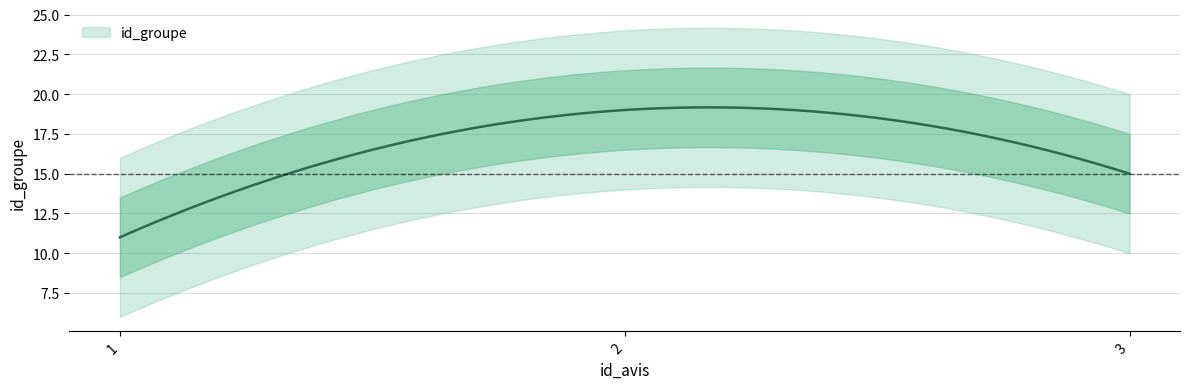

Reading right to left, what are all the values shown in this chart?

3=15	2=19	1=11